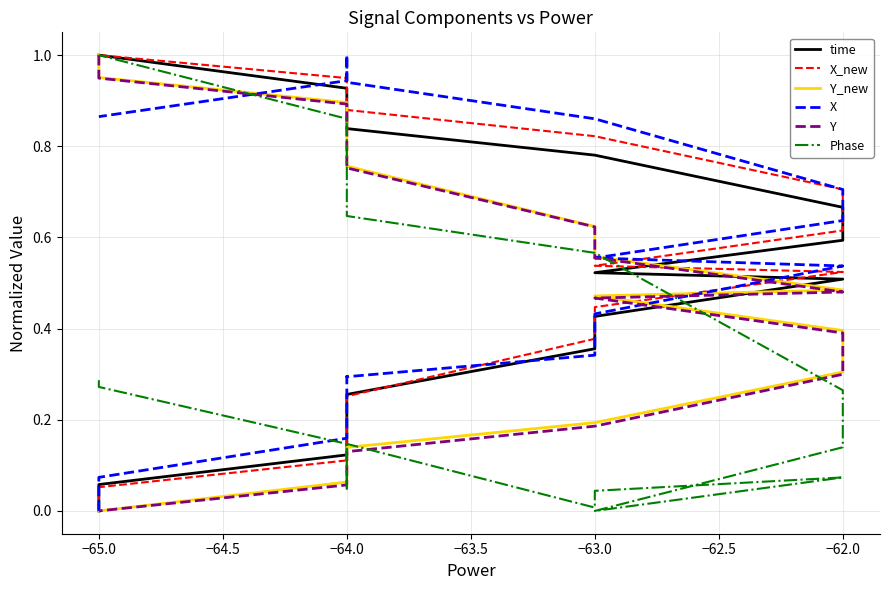

After their last crossing, which series has the higher values: time or Y_new?

time